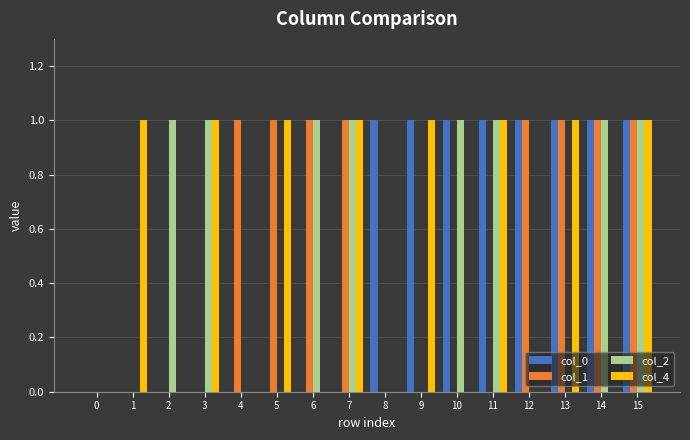

How many series are shown in this chart?

4